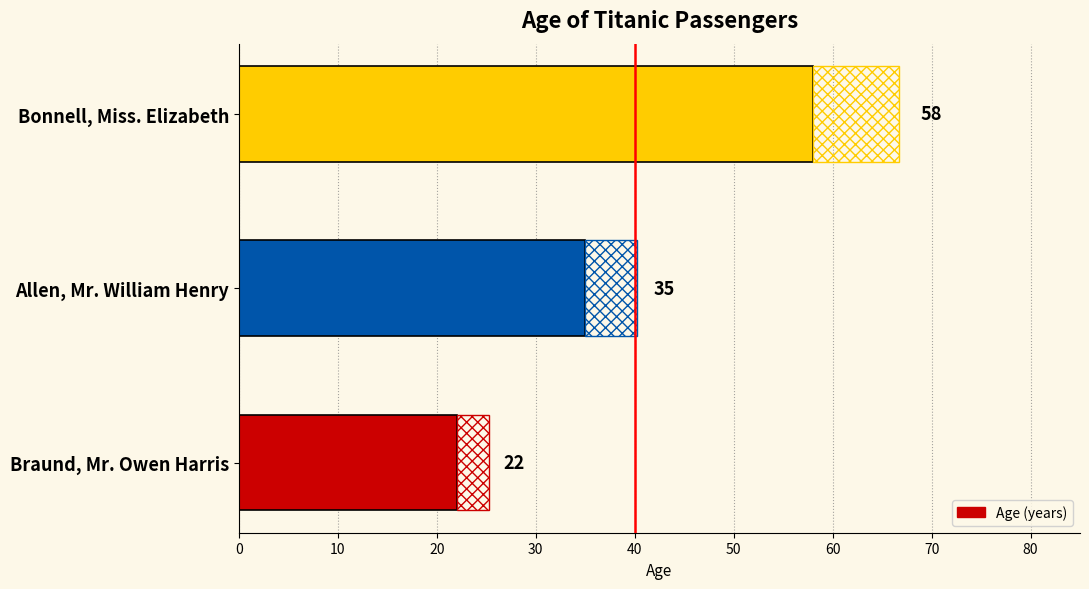

How many data points are less than 35?

1